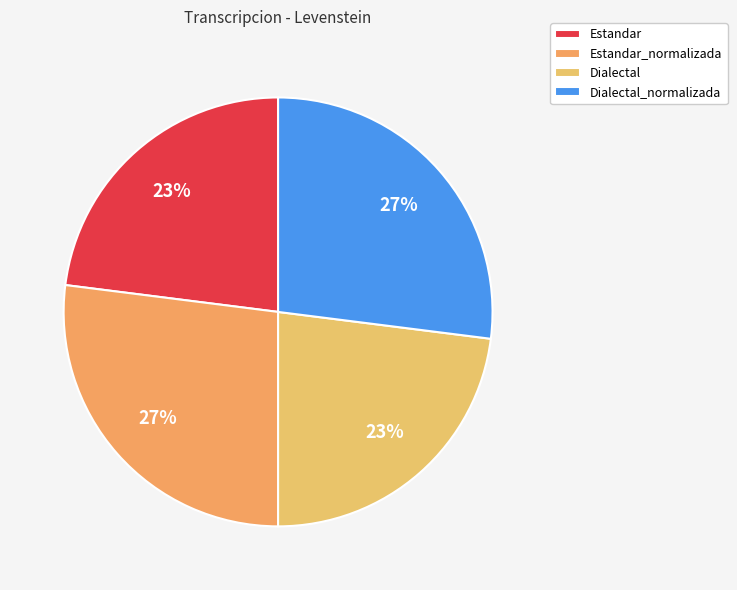

What percentage do Dialectal and Estandar_normalizada together represent?

50.0%